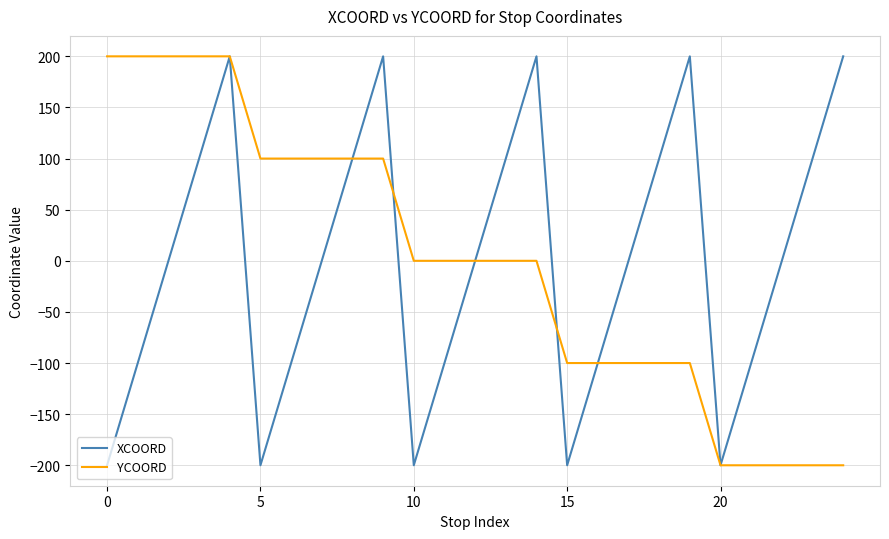

How many categories are shown in the chart?

25